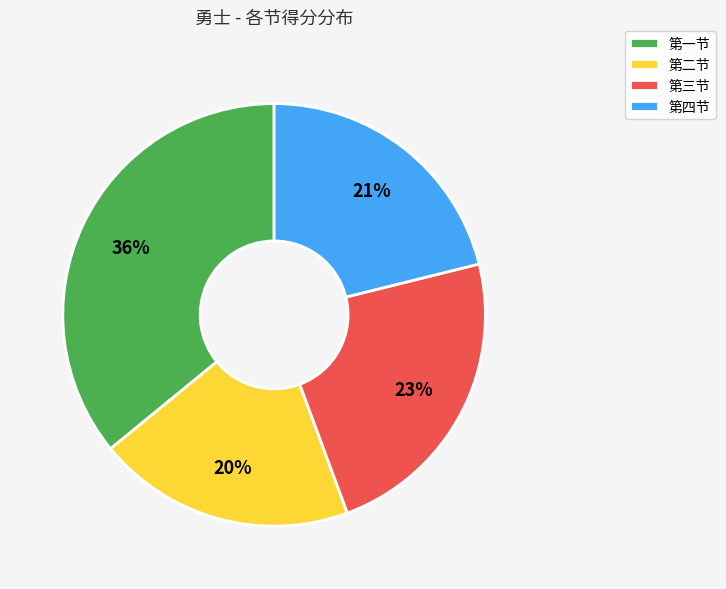

Which category has the biggest portion of the pie?

第一节